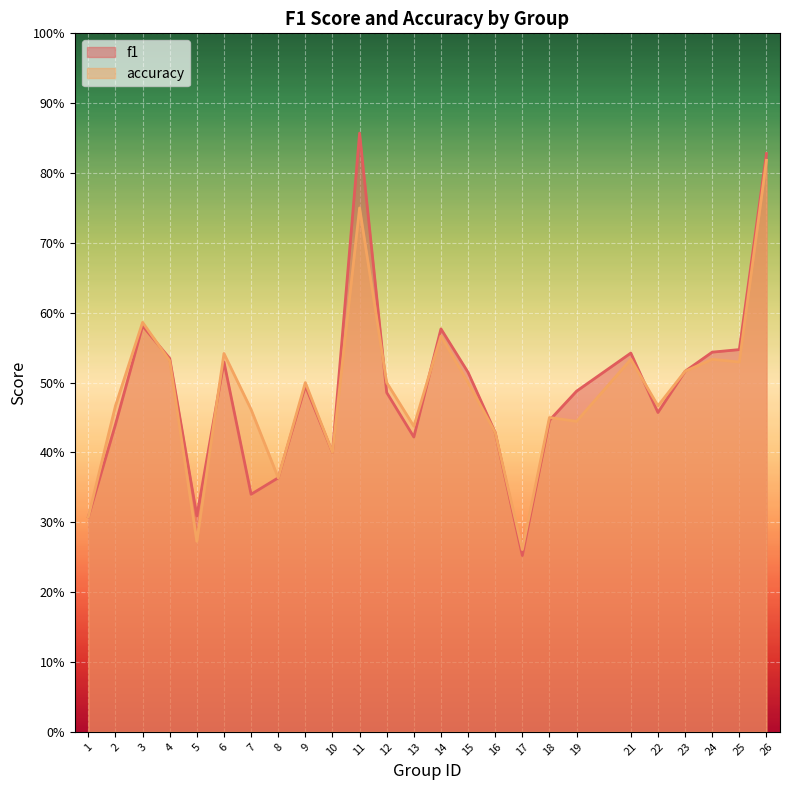

The accuracy series shows 0.7 at 19. True or false?

False